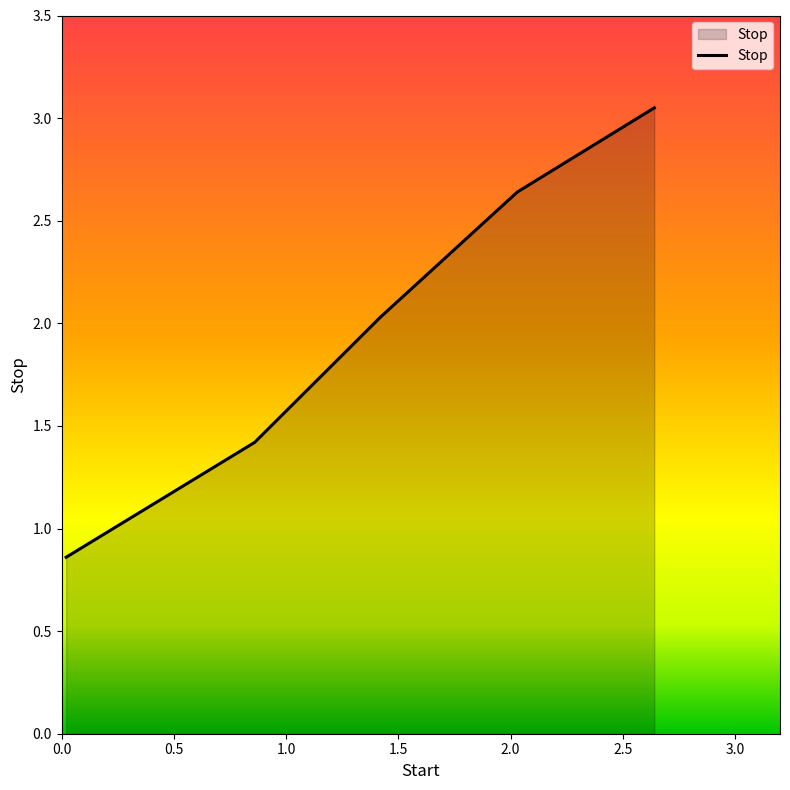

What is the sum of all values?

10.0